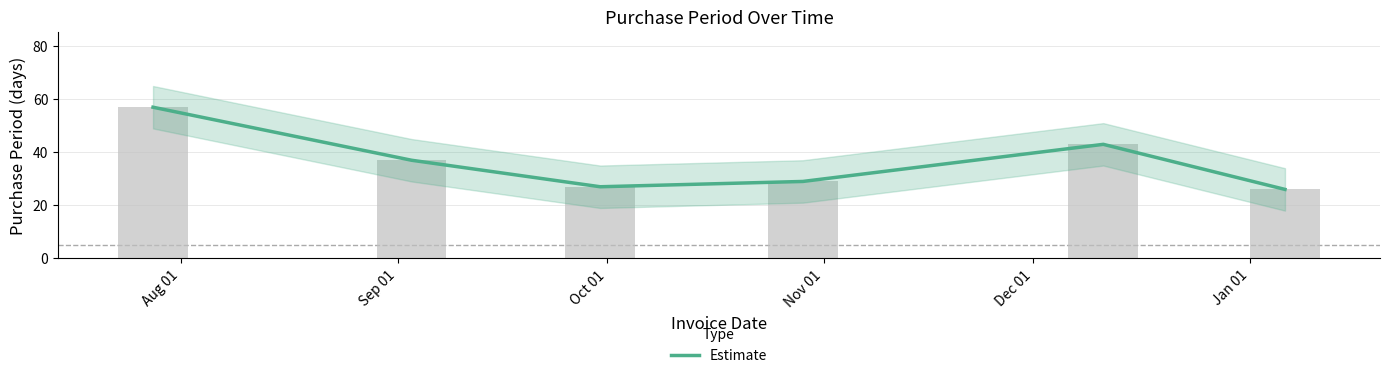

Which category has the highest value across all series?

Aug 01